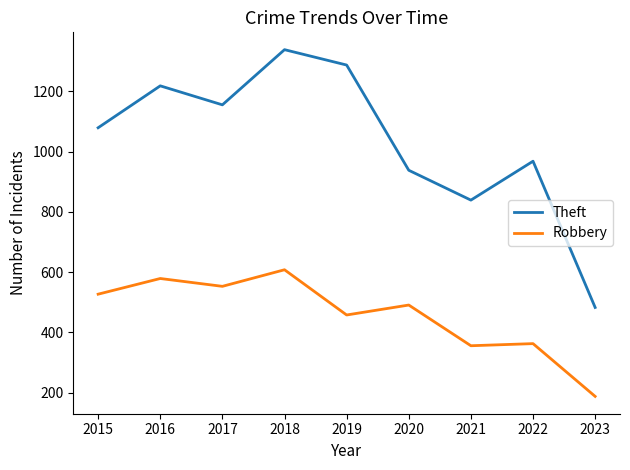

Reading left to right, list all the values displayed in this chart.

Theft: 2015=1079	2016=1218	2017=1155	2018=1338	2019=1287	2020=938	2021=839	2022=968	2023=483
Robbery: 2015=527	2016=579	2017=553	2018=608	2019=458	2020=491	2021=356	2022=363	2023=188